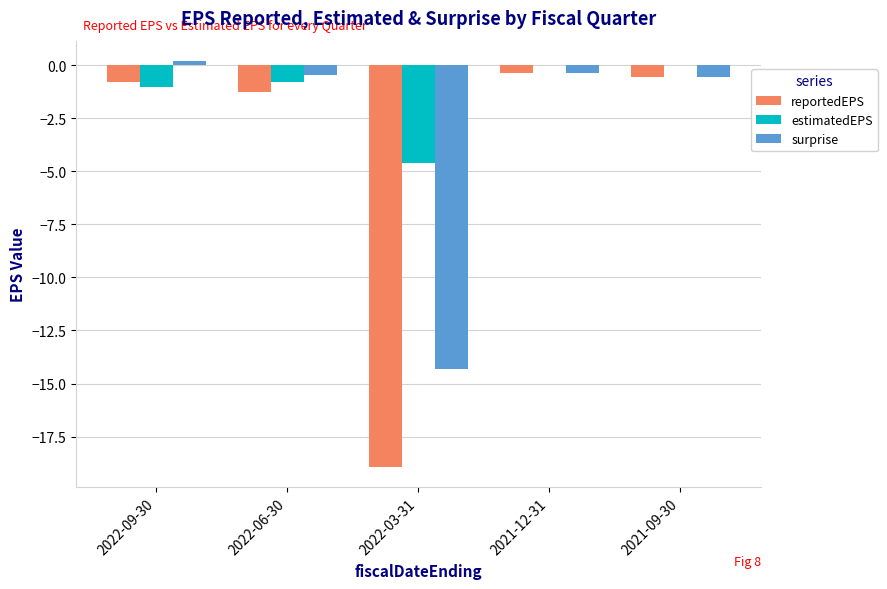

What is the sum of all surprise values?

-15.5